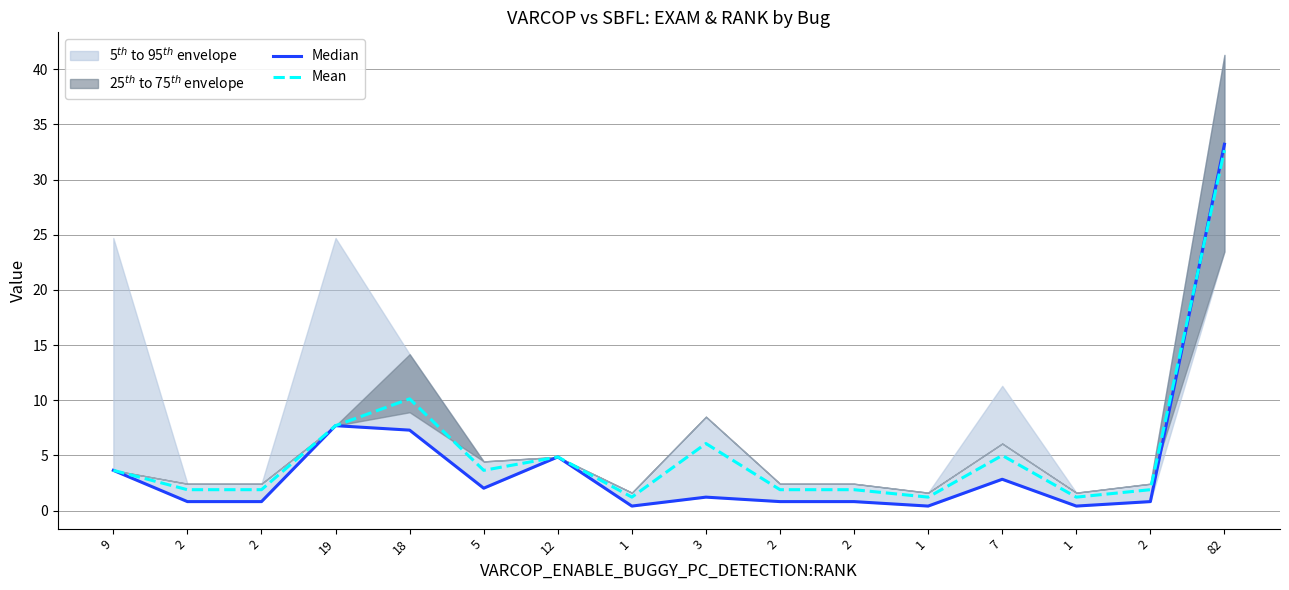

Is it true that Median equals 9.7 at 18?

False